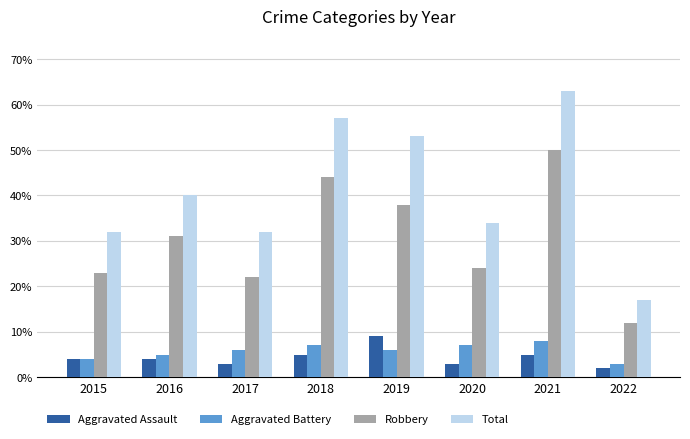

At 2022, list the series in order from largest to smallest.

Total, Robbery, Aggravated Battery, Aggravated Assault